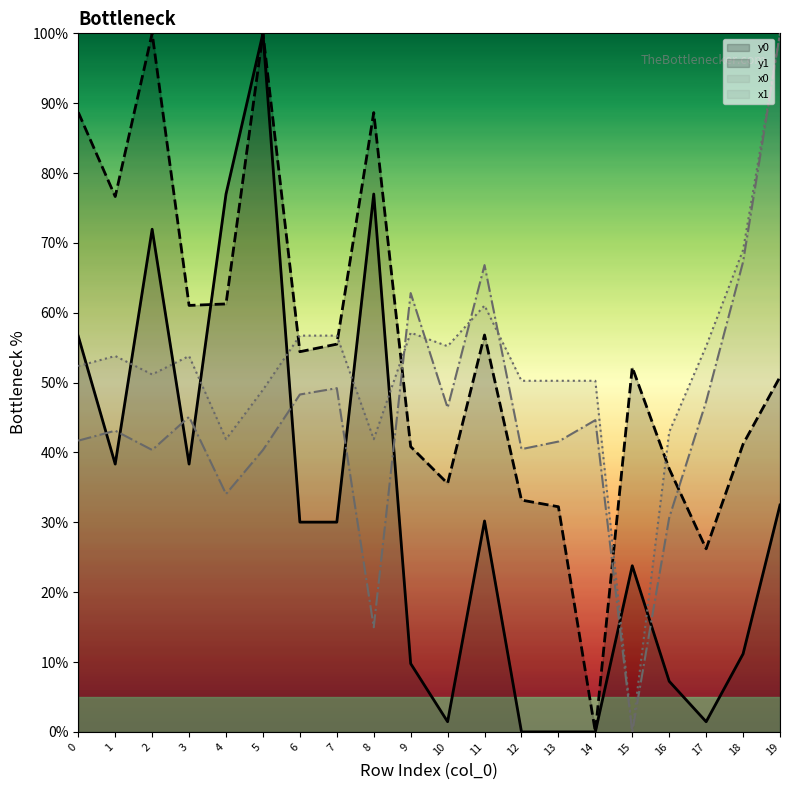

True or false: y1 has a value of 154.9 at 2.

False